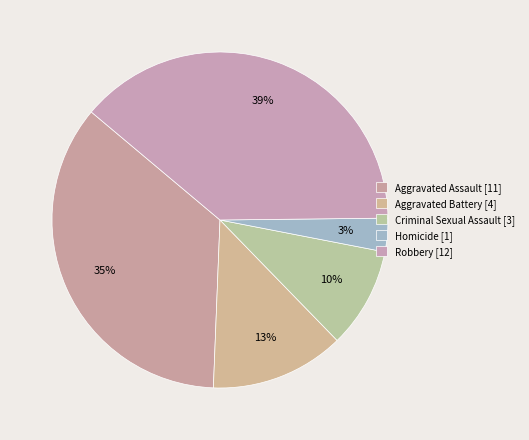

To the nearest percent, what portion does Aggravated Assault represent?

35%